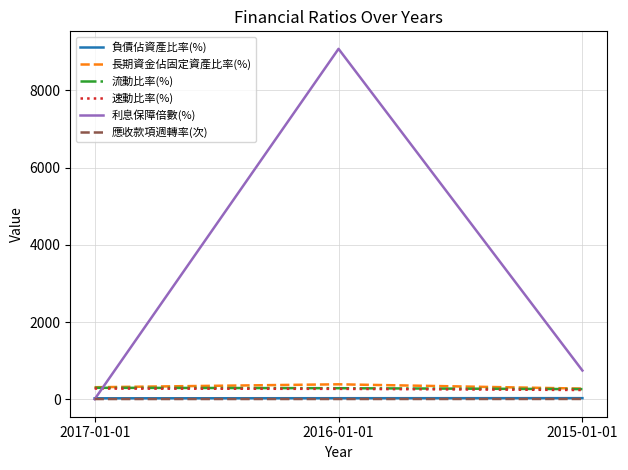

Between 2016-01-01 and 2015-01-01, which series saw the biggest shift?

利息保障倍數(%)